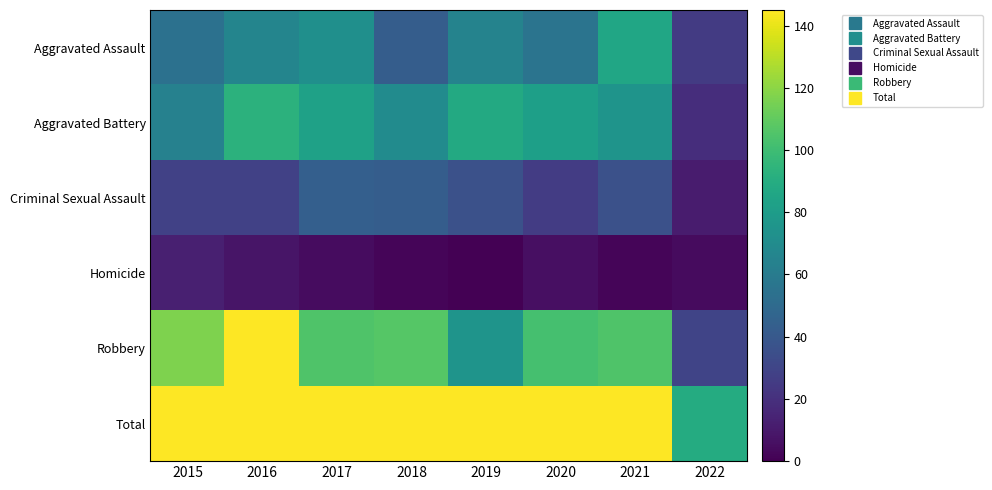

Reading left to right, extract all data points from this chart.

Aggravated Assault: 2015=54	2016=66	2017=72	2018=43	2019=65	2020=56	2021=86	2022=25
Aggravated Battery: 2015=64	2016=93	2017=83	2018=70	2019=88	2020=82	2021=75	2022=19
Criminal Sexual Assault: 2015=28	2016=28	2017=44	2018=43	2019=36	2020=26	2021=36	2022=11
Homicide: 2015=13	2016=8	2017=5	2018=2	2019=0	2020=6	2021=2	2022=4
Robbery: 2015=117	2016=145	2017=105	2018=107	2019=75	2020=102	2021=105	2022=30
Total: 2015=276	2016=340	2017=309	2018=265	2019=264	2020=272	2021=304	2022=89